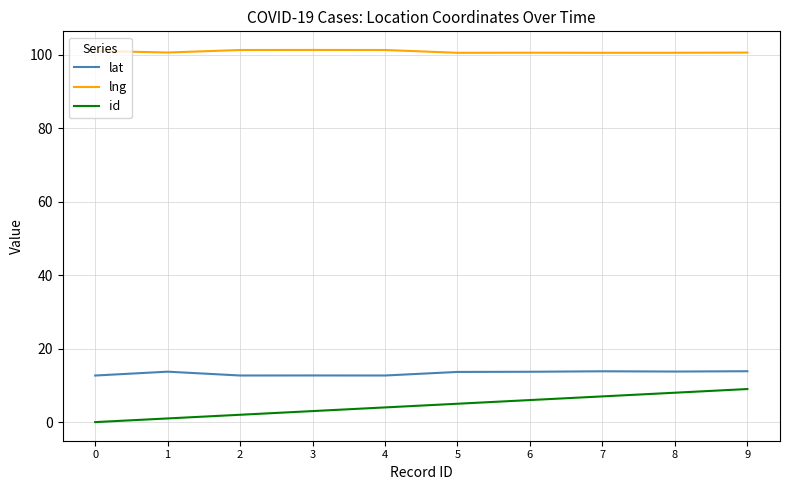

What is the spread (max minus min) of values at 8?

92.5